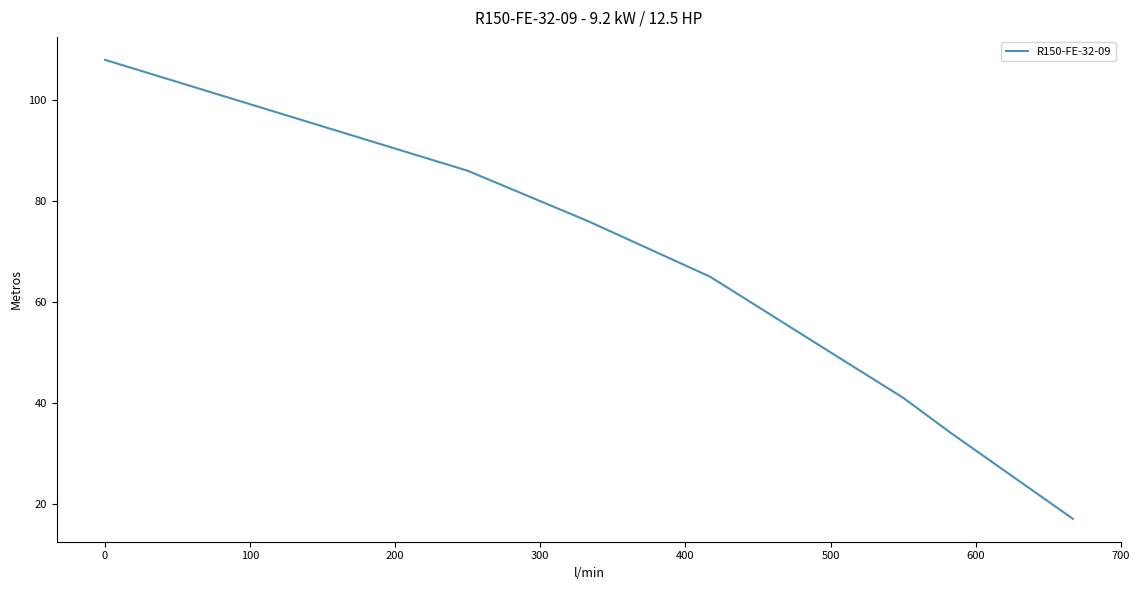

What is the maximum value shown in the chart?

108